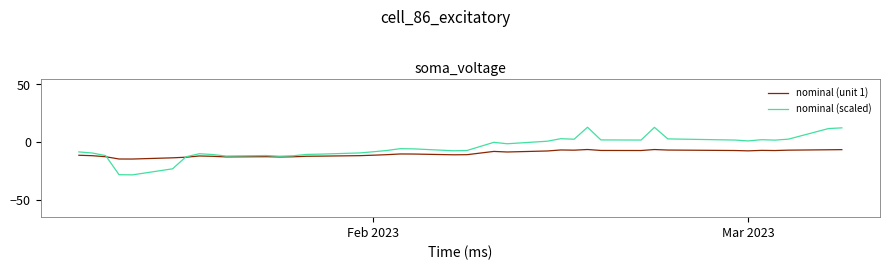

Which series has the largest total across all categories?

nominal (scaled)